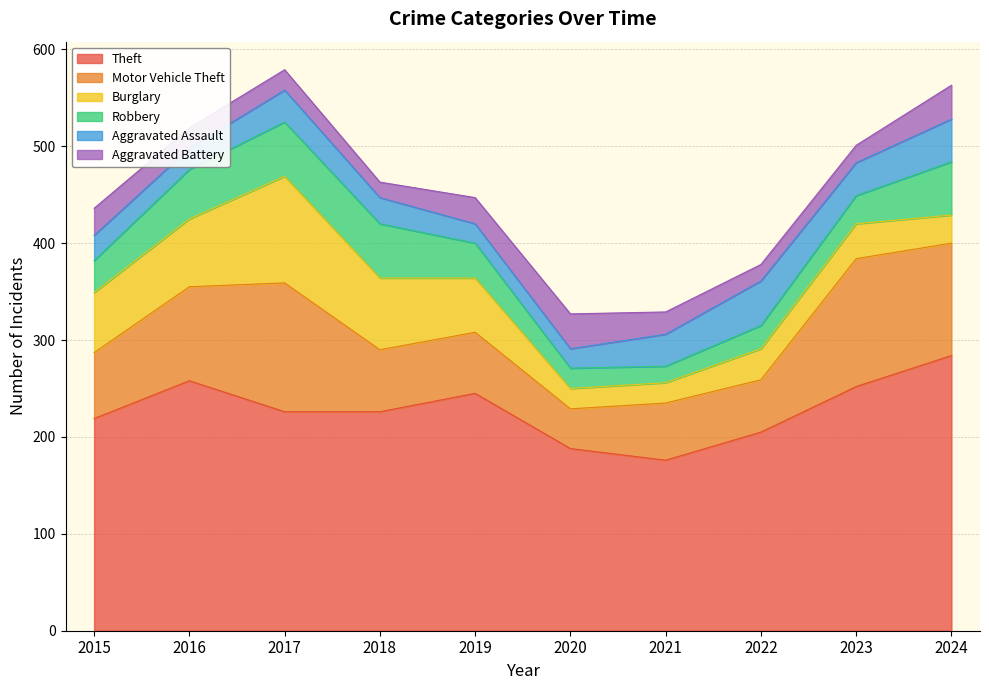

List the labels in order of Aggravated Assault value, smallest first.

2019, 2020, 2016, 2015, 2018, 2017, 2021, 2023, 2024, 2022